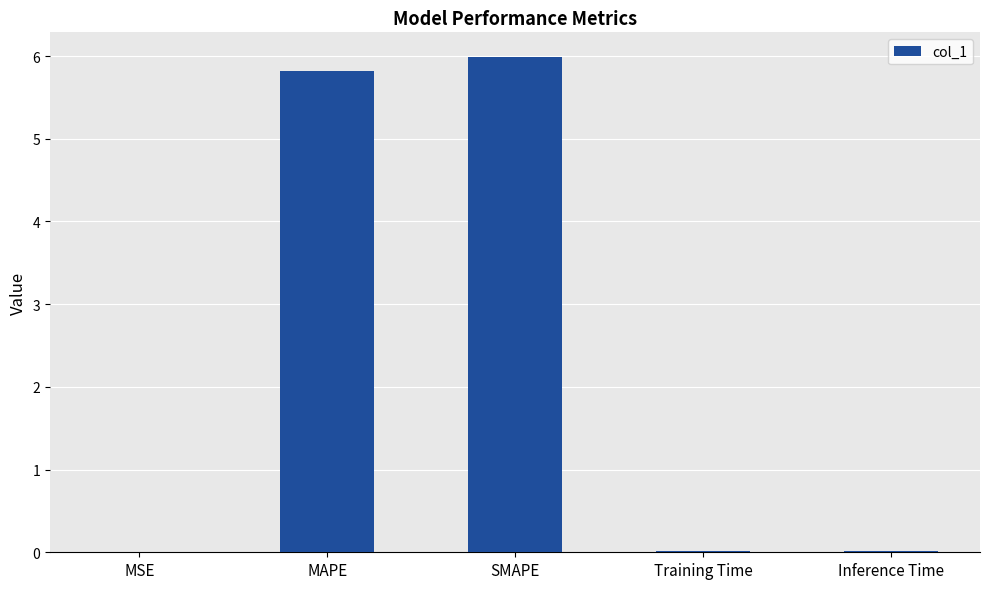

Between Training Time and SMAPE, which is larger?

SMAPE